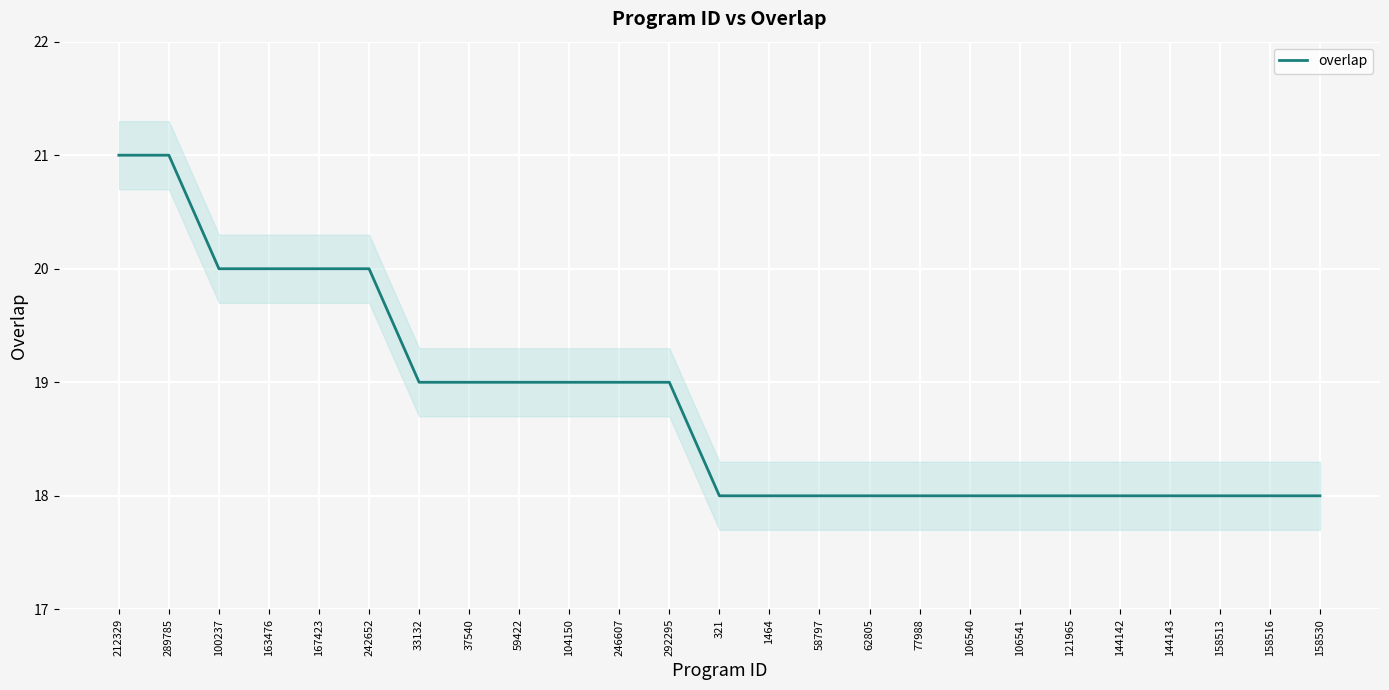

How many series are shown in this chart?

1